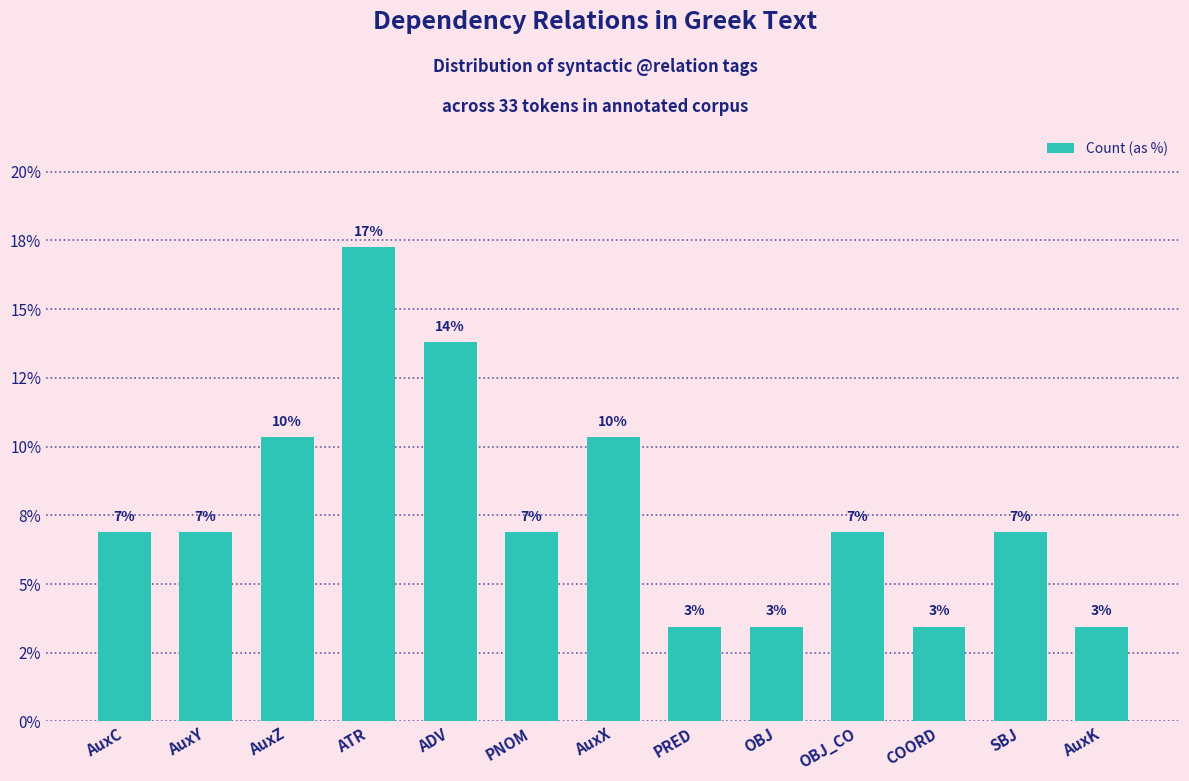

Reading left to right, transcribe all the data shown in this chart.

6.9	6.9	10.3	17.2	13.8	6.9	10.3	3.4	3.4	6.9	3.4	6.9	3.4